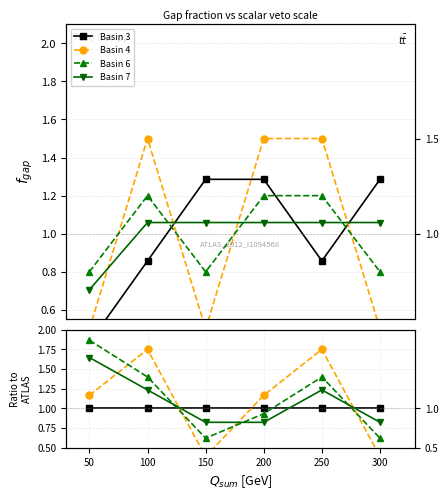

What are all the series names shown in the legend?

Basin 3, Basin 4, Basin 6, Basin 7